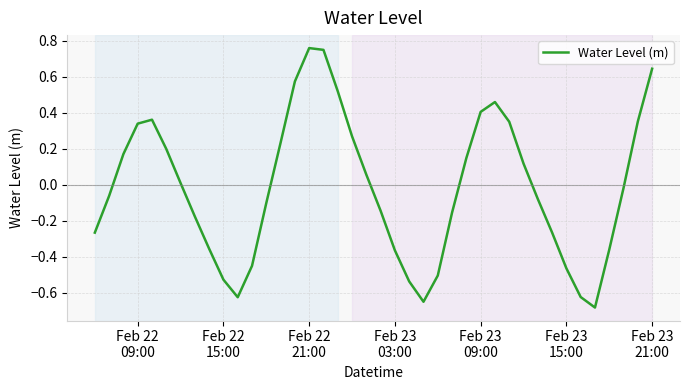

What is the difference between the maximum and minimum values?

1.4